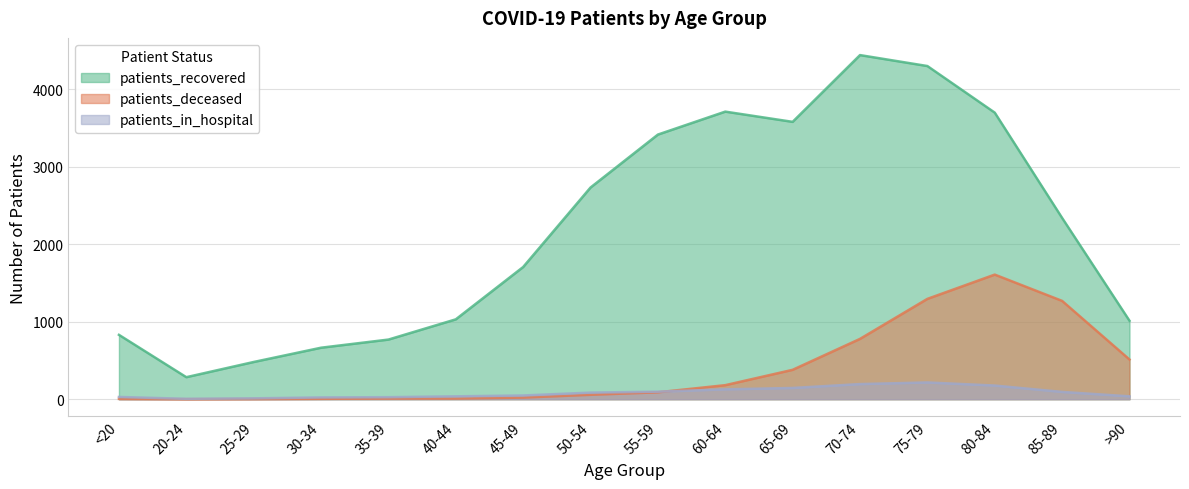

Between 75-79 and 85-89, which series saw the biggest shift?

patients_recovered